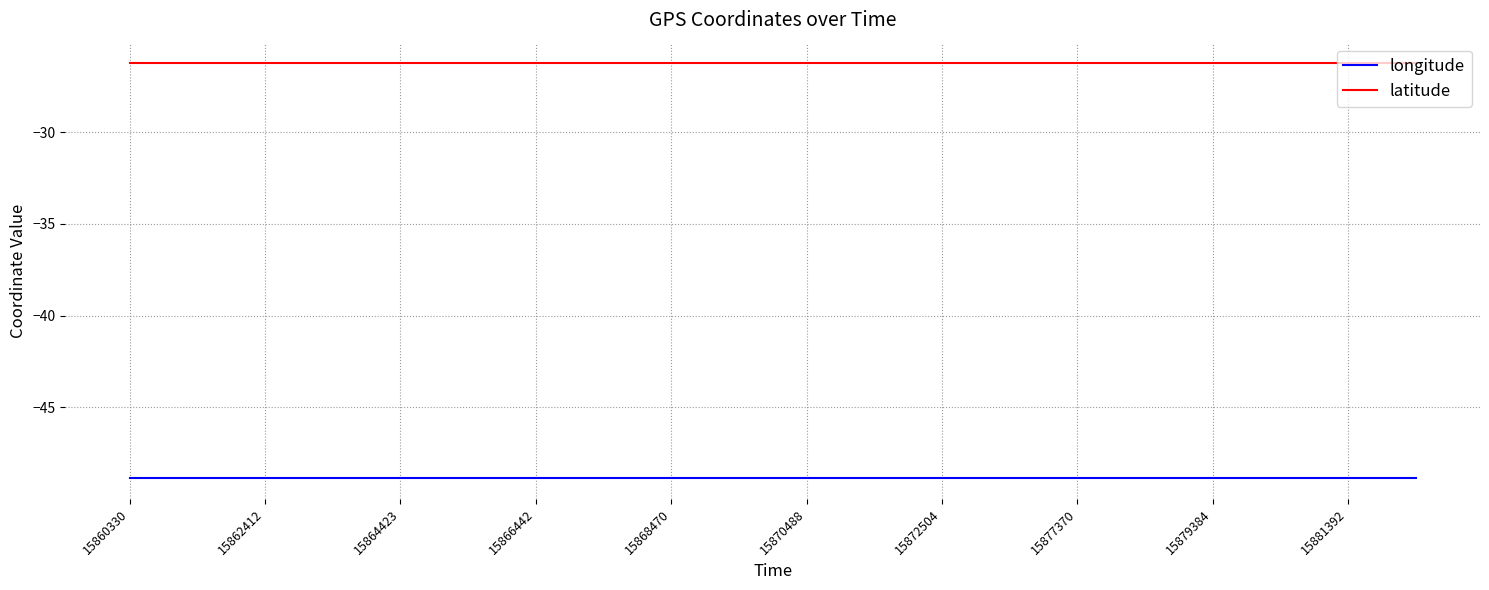

List the series in order of their peak value, highest first.

latitude, longitude